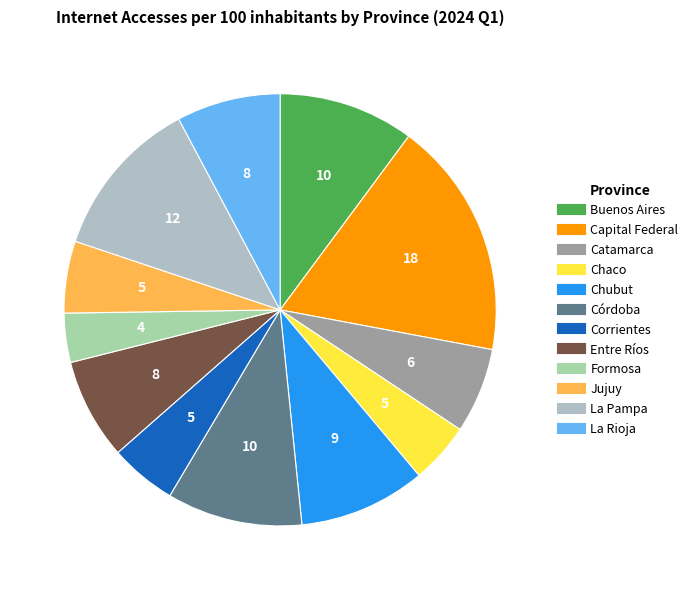

Is there a majority slice in this chart?

No